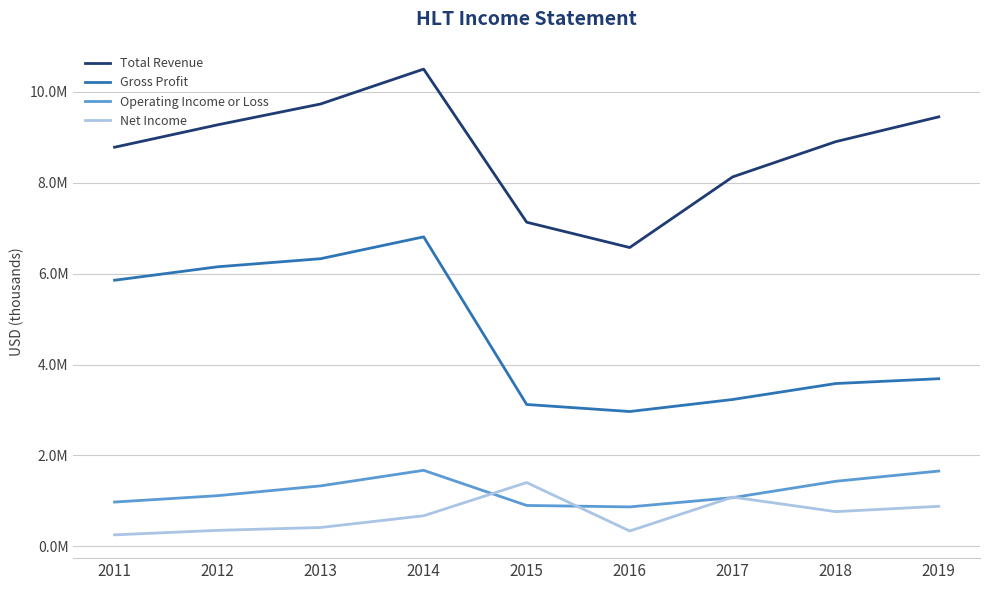

What is the value of the Gross Profit point at the 3rd from the left?

6330000